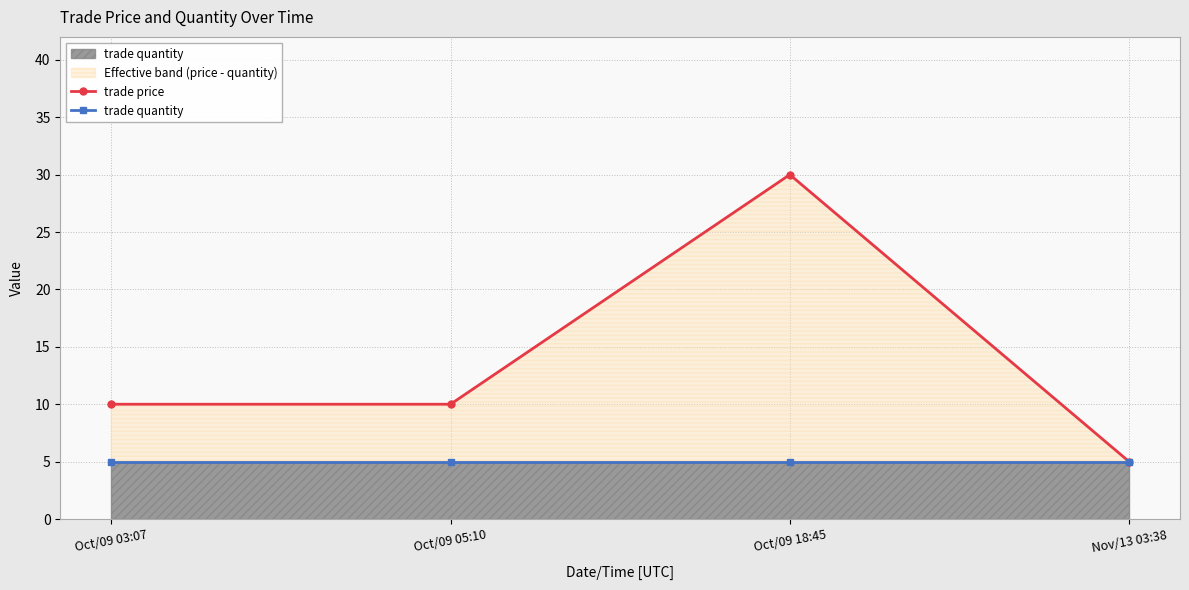

Which series has the largest range (max minus min)?

trade price